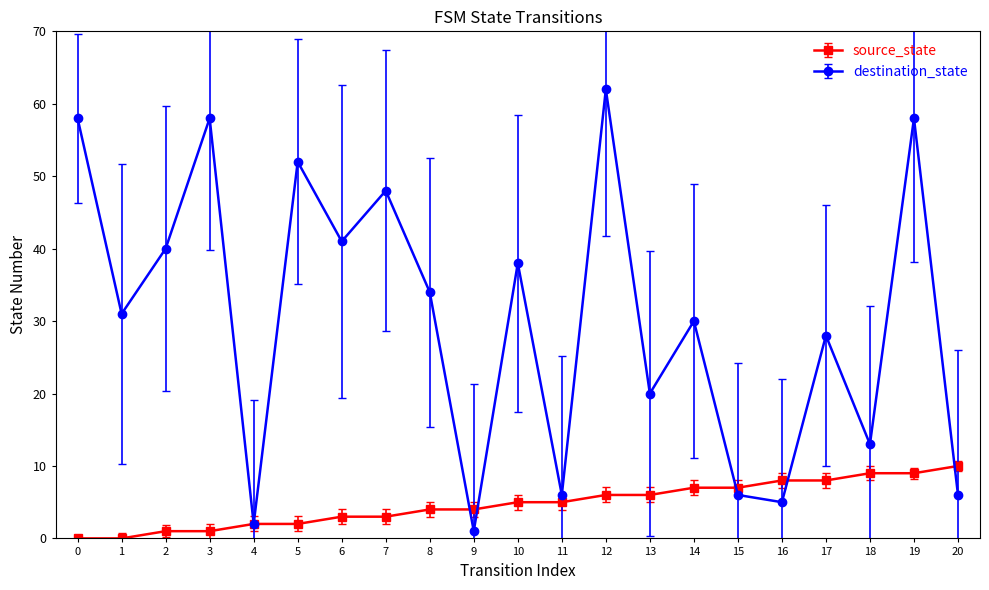

What is the value of the destination_state point at the 5th from the left?

2